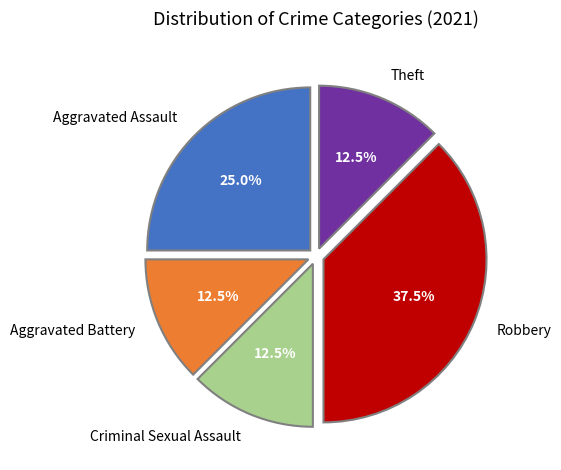

To the nearest percent, what is the average slice percentage?

20%